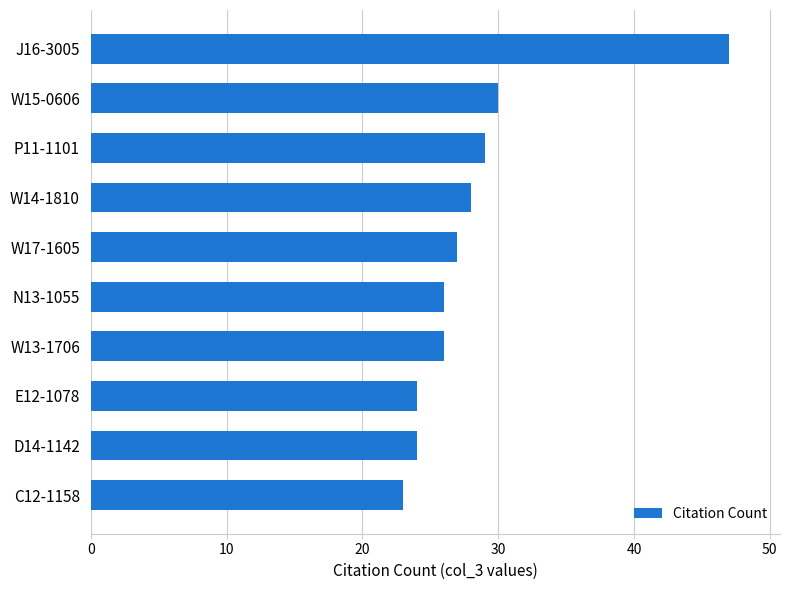

What value does the data have at N13-1055, to the nearest 10?

30